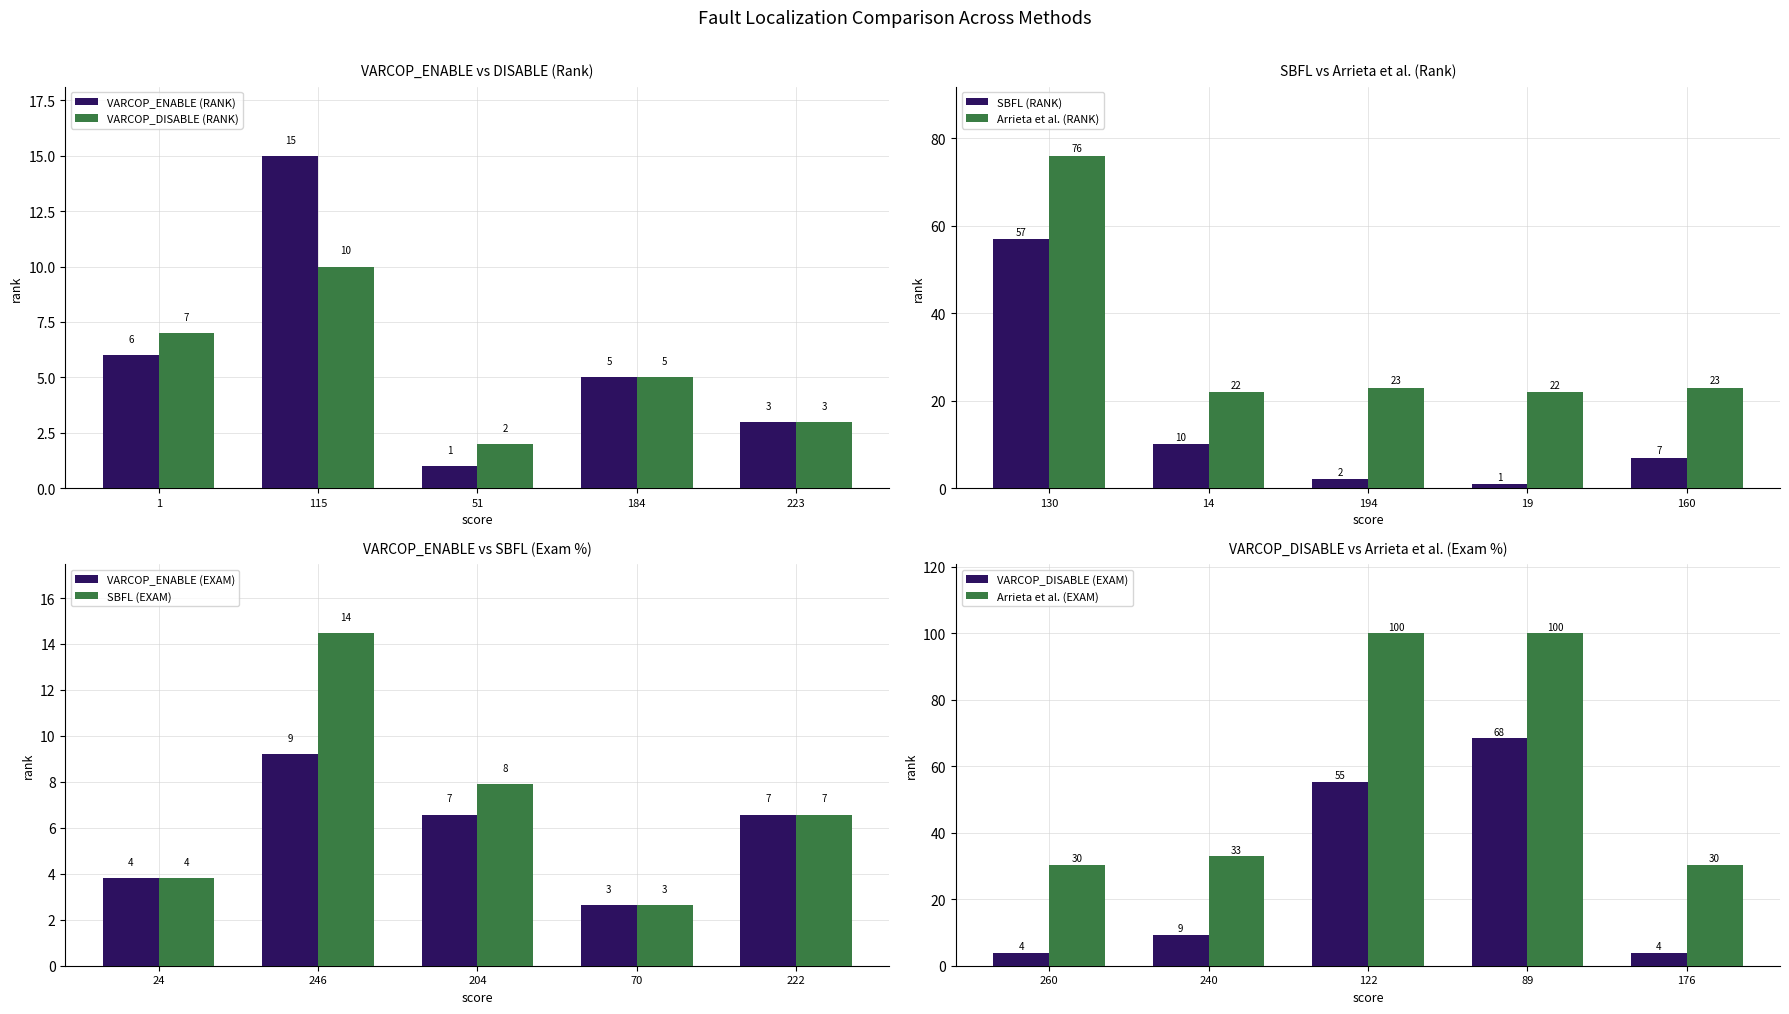

True or false: VARCOP_ENABLE (RANK) has a value of 5 at 184.

True